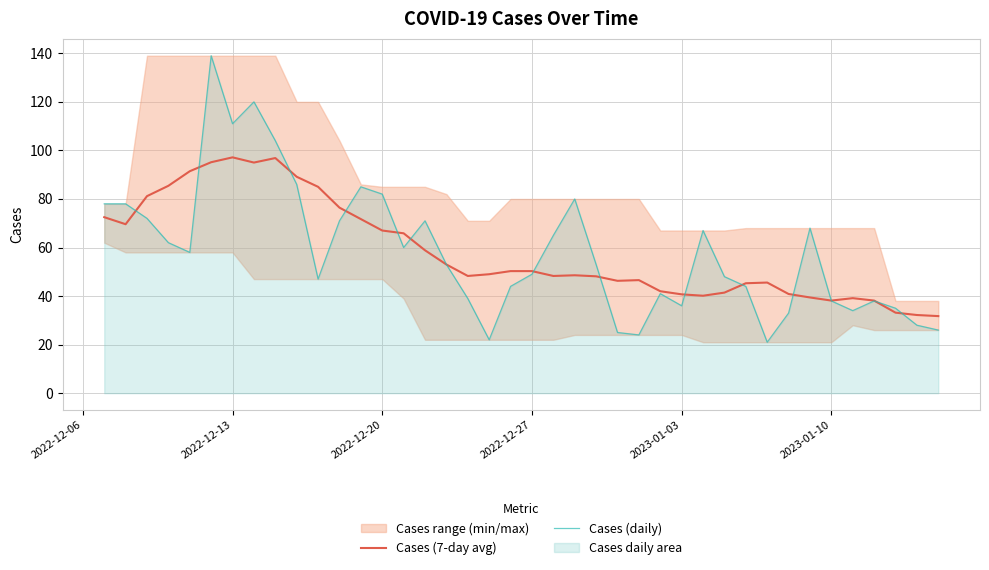

Which series ends up on top after the final intersection of Cases (7-day avg) and Cases (daily)?

Cases (7-day avg)